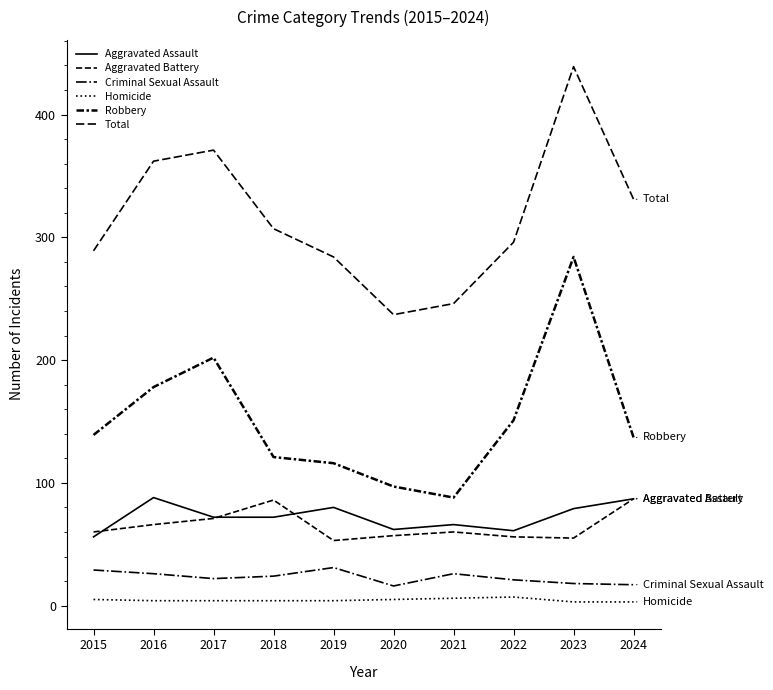

Reading right to left, extract all data points from this chart.

Aggravated Assault: 2024=87	2023=79	2022=61	2021=66	2020=62	2019=80	2018=72	2017=72	2016=88	2015=56
Aggravated Battery: 2024=87	2023=55	2022=56	2021=60	2020=57	2019=53	2018=86	2017=71	2016=66	2015=60
Criminal Sexual Assault: 2024=17	2023=18	2022=21	2021=26	2020=16	2019=31	2018=24	2017=22	2016=26	2015=29
Homicide: 2024=3	2023=3	2022=7	2021=6	2020=5	2019=4	2018=4	2017=4	2016=4	2015=5
Robbery: 2024=137	2023=284	2022=151	2021=88	2020=97	2019=116	2018=121	2017=202	2016=178	2015=139
Total: 2024=331	2023=439	2022=296	2021=246	2020=237	2019=284	2018=307	2017=371	2016=362	2015=289